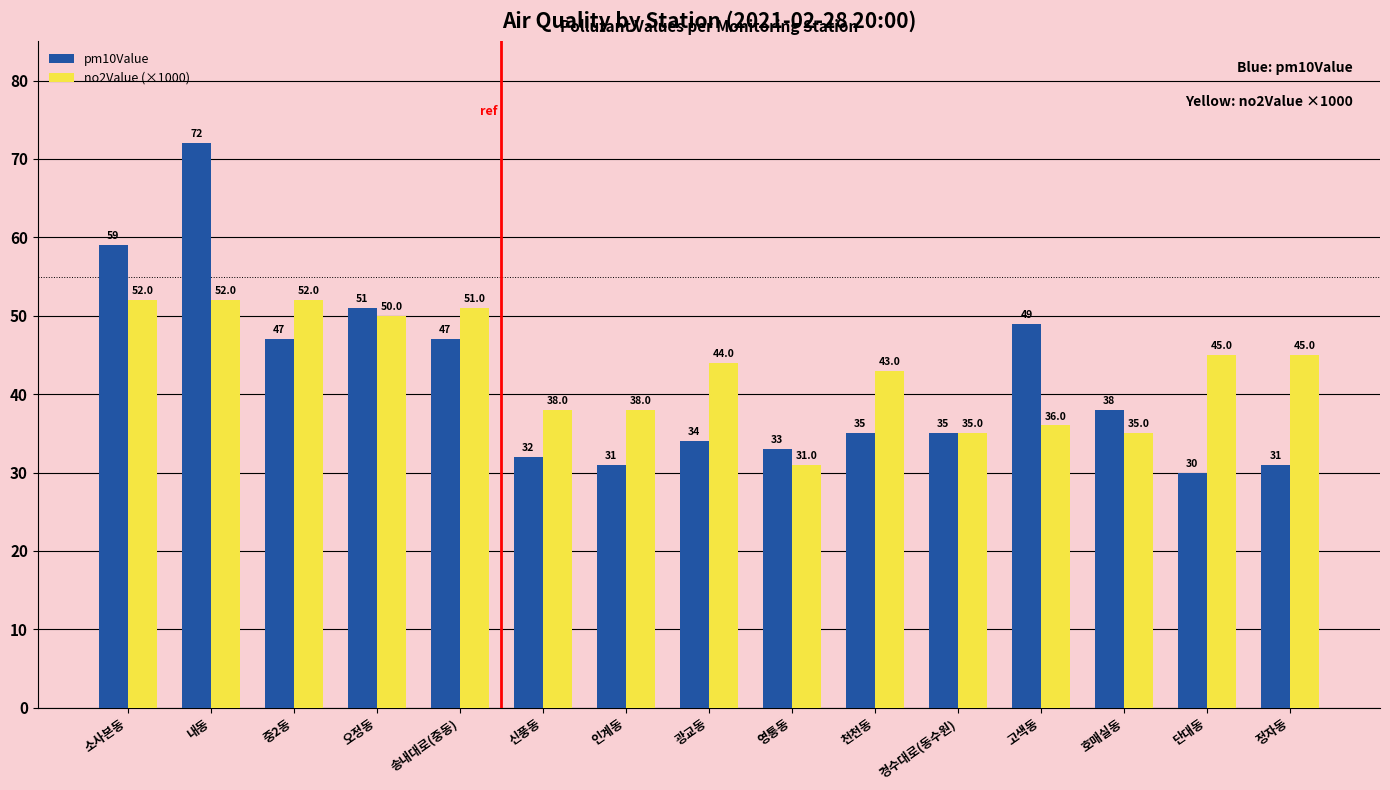

Which series has the largest range (max minus min)?

pm10Value